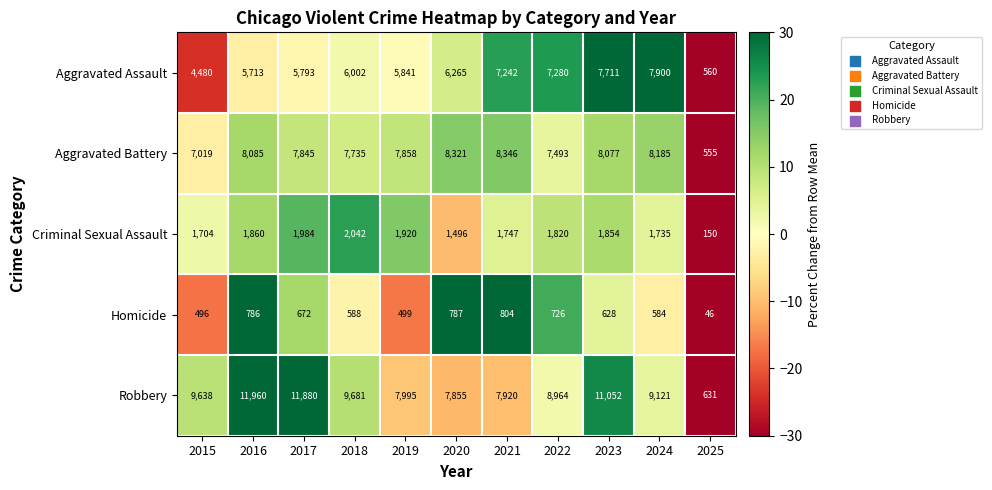

Read the Robbery value at 2022, to the nearest 100.

9000